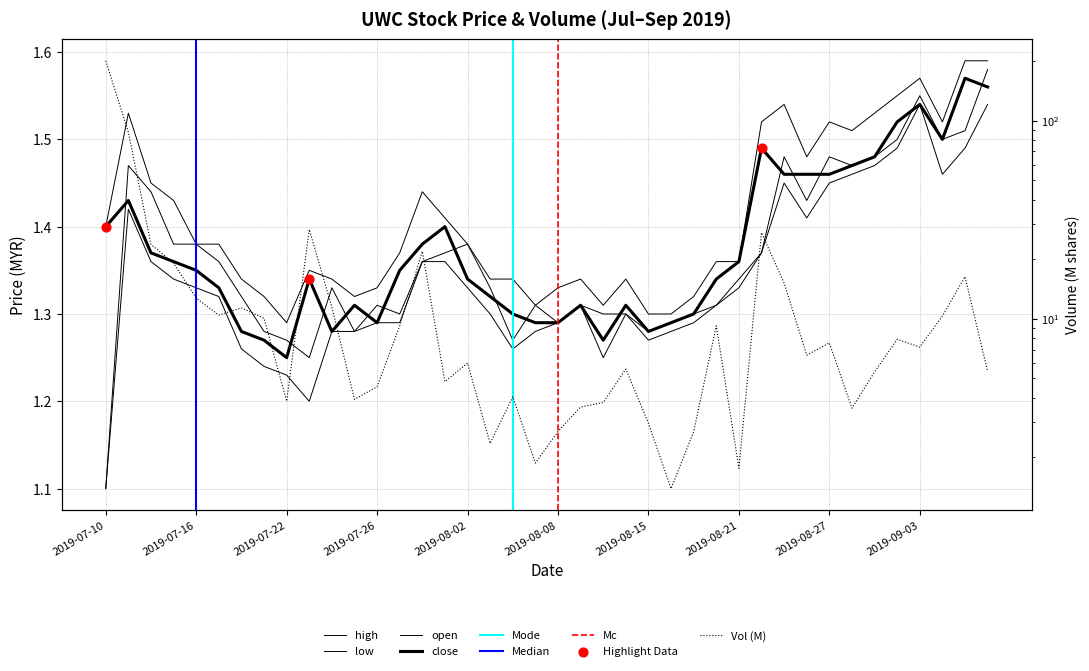

Which series has the widest spread of Y values?

vol_M